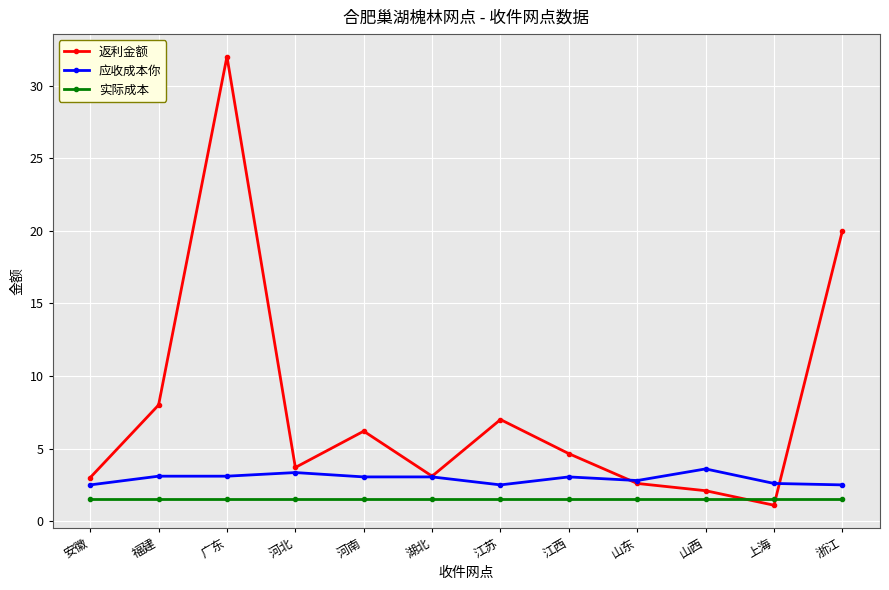

What is the value of the 应收成本你 point at the 12th from the left?

2.5